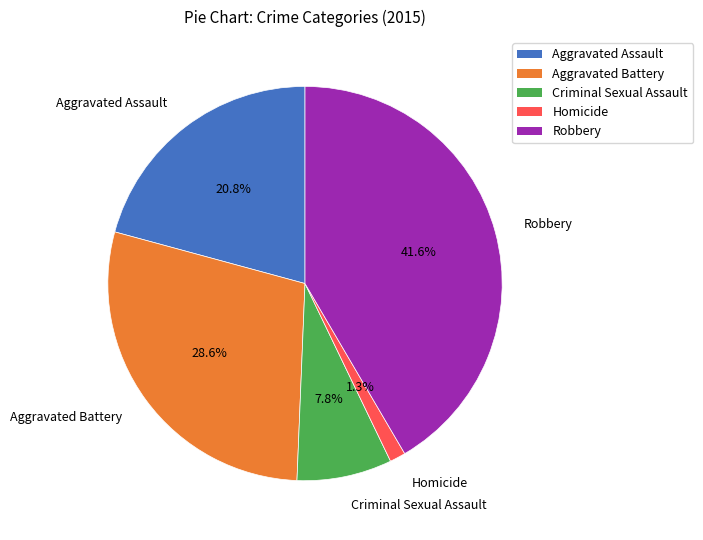

What percentage is NOT represented by Robbery?

58.4%